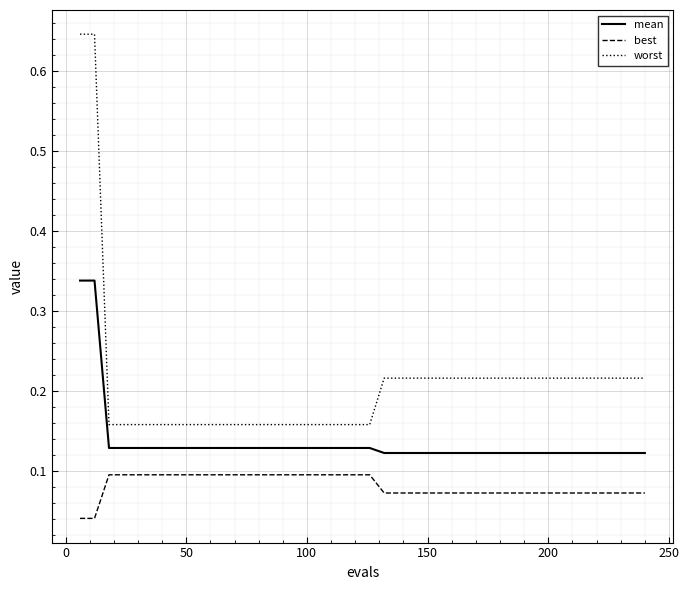

What are all the series names shown in the legend?

mean, best, worst